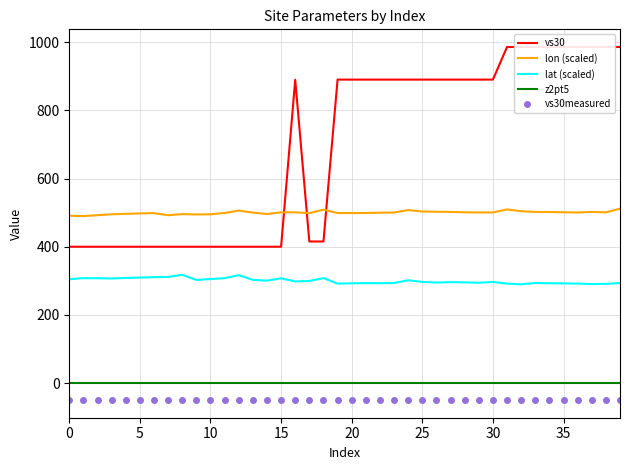

Which series has the largest total across all categories?

vs30